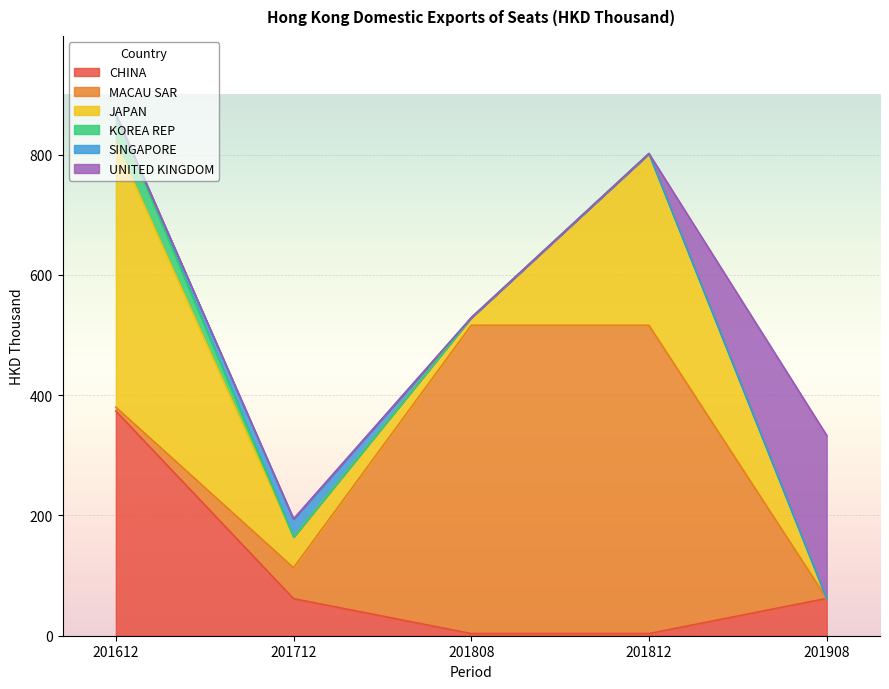

How many distinct data groups are displayed?

6